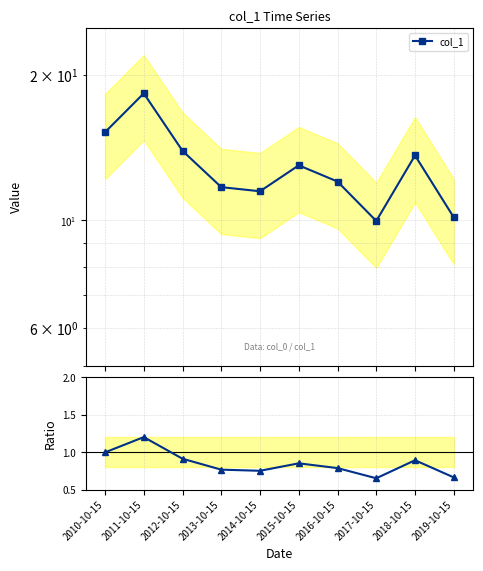

At which category does Ratio to first reach its first local peak?

2011-10-15